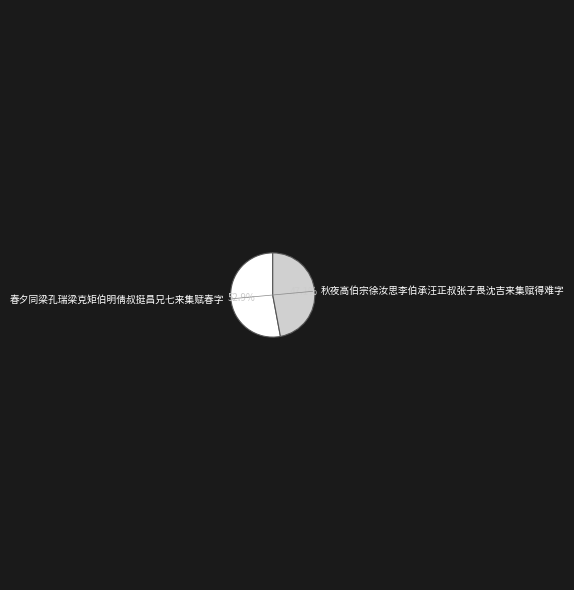

Which slice is the smallest?

秋夜高伯宗徐汝思李伯承汪正叔张子畏沈吉来集赋得难字